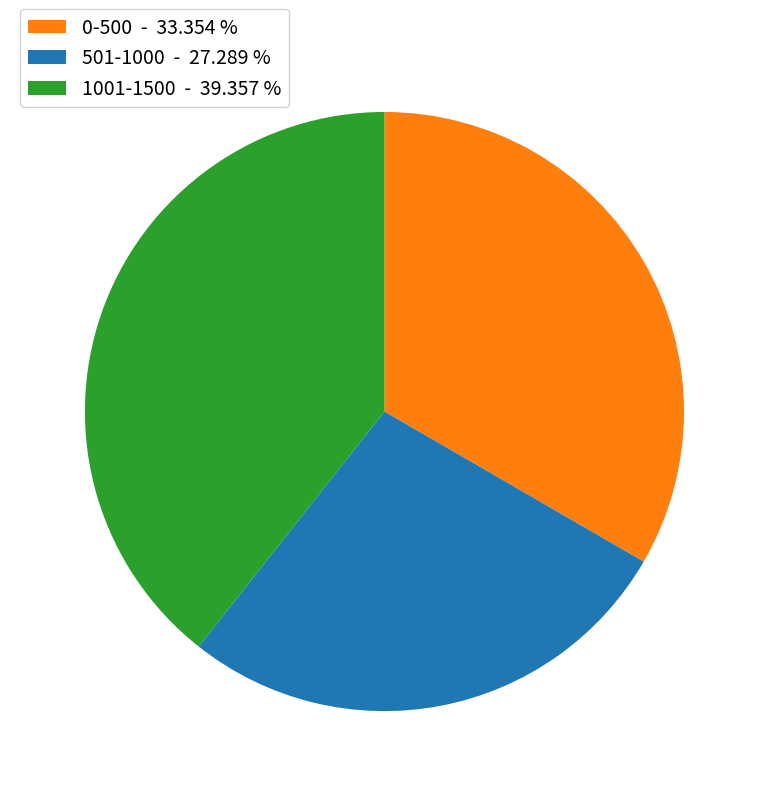

Which has a higher value, 1001-1500 - 39.357 % or 0-500 - 33.354 %?

1001-1500 - 39.357 %